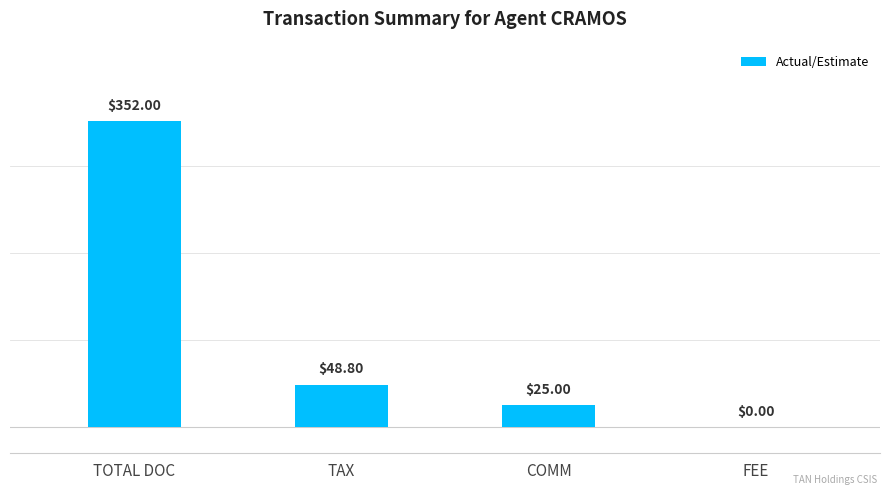

What is the sum of all values?

425.8